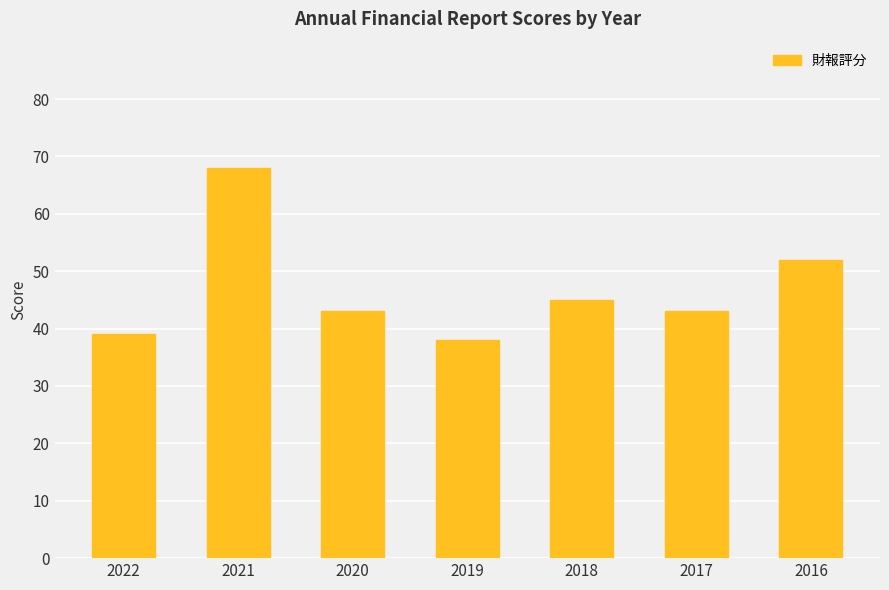

Count the number of data series in this chart.

1